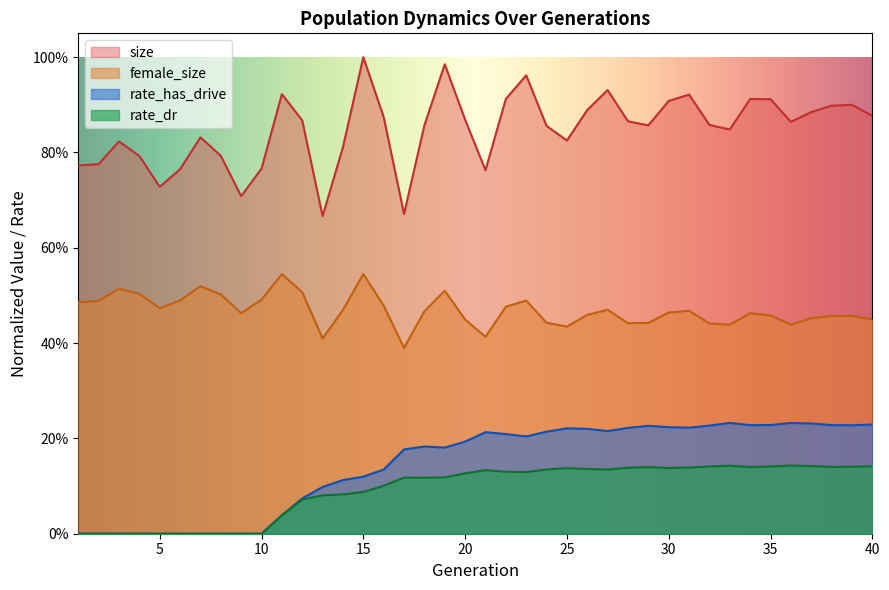

True or false: size has more than 0 interior local peaks.

True